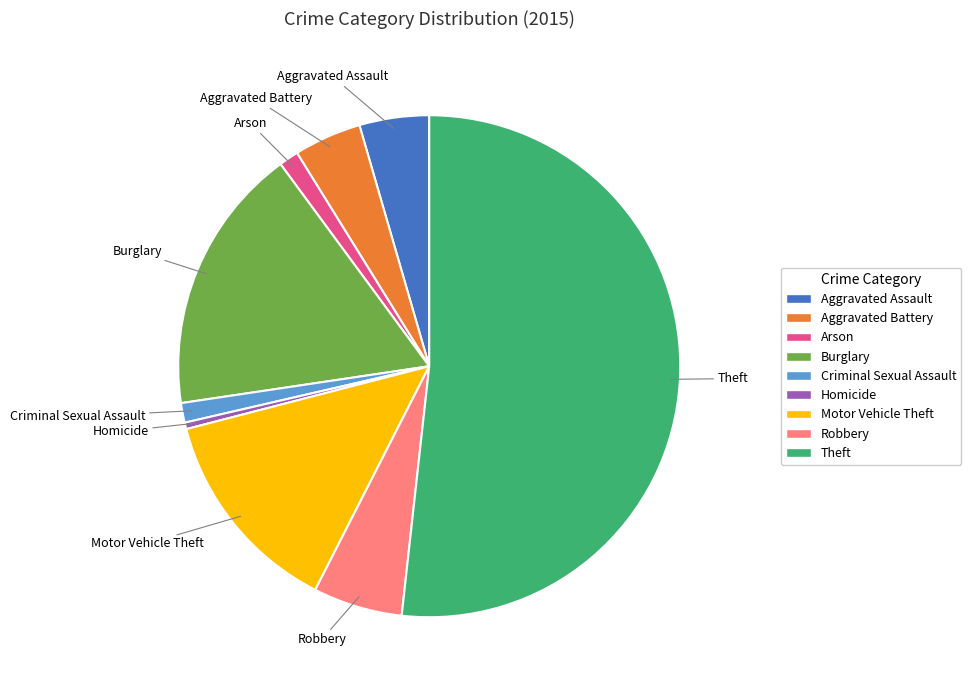

Which has a higher value, Aggravated Battery or Burglary?

Burglary